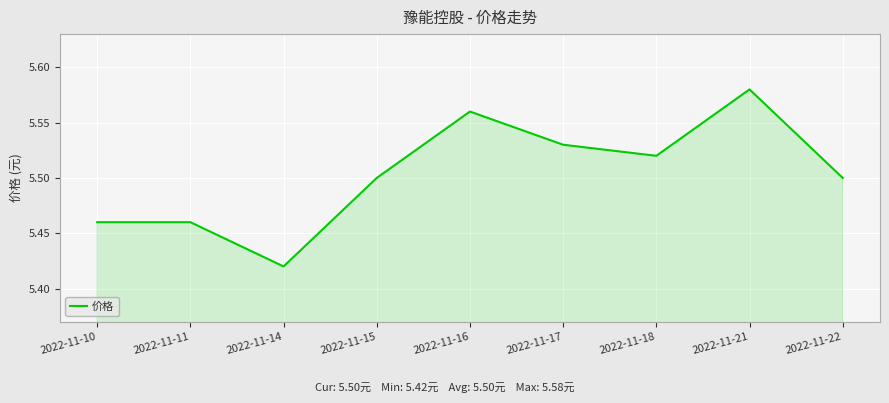

Is it true that the value at 2022-11-10 is 5.5?

True